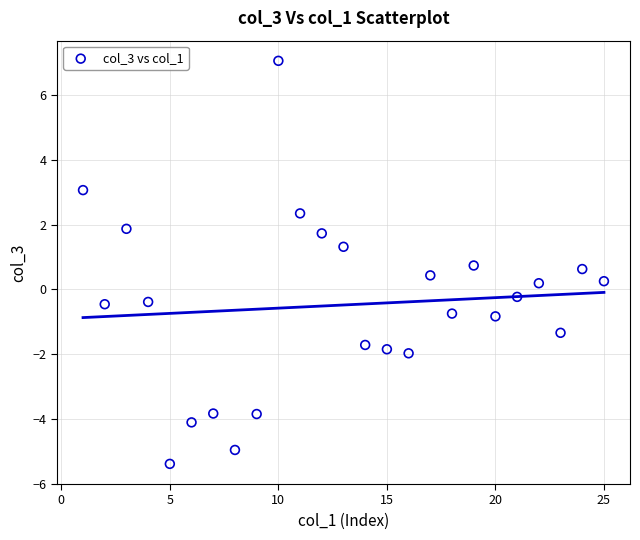

What is the range of X values (max minus min)?

24.0